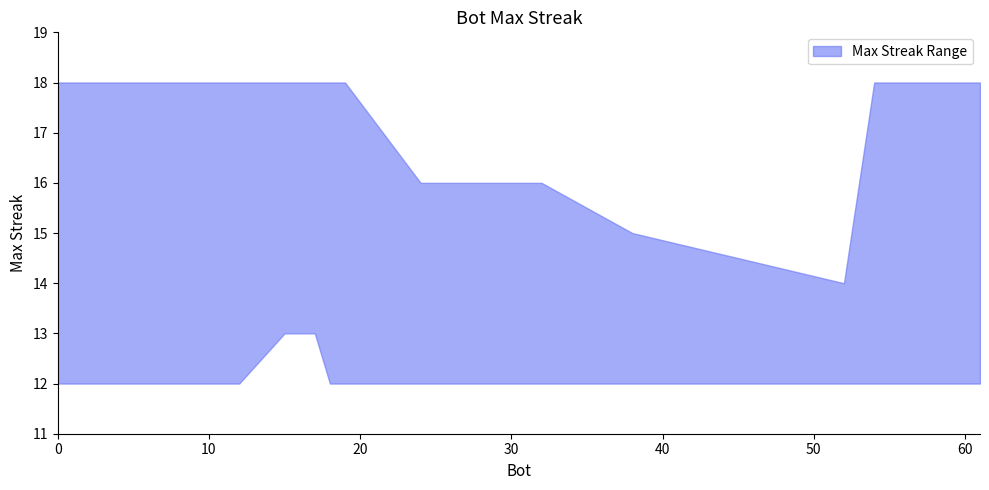

What is the difference between the maximum and second lowest values?

6